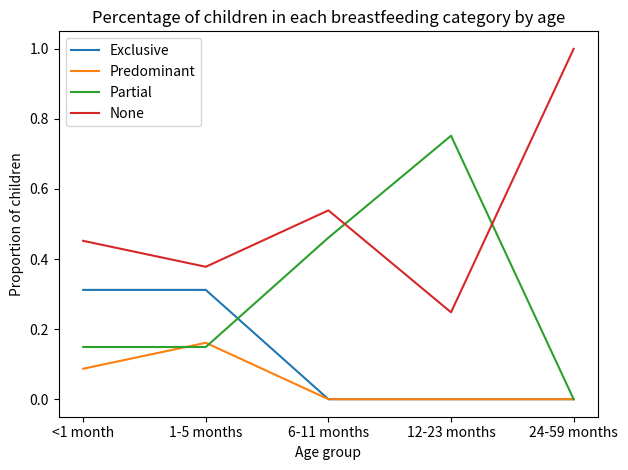

True or false: Exclusive has a value of 0.0 at 6-11 months.

True